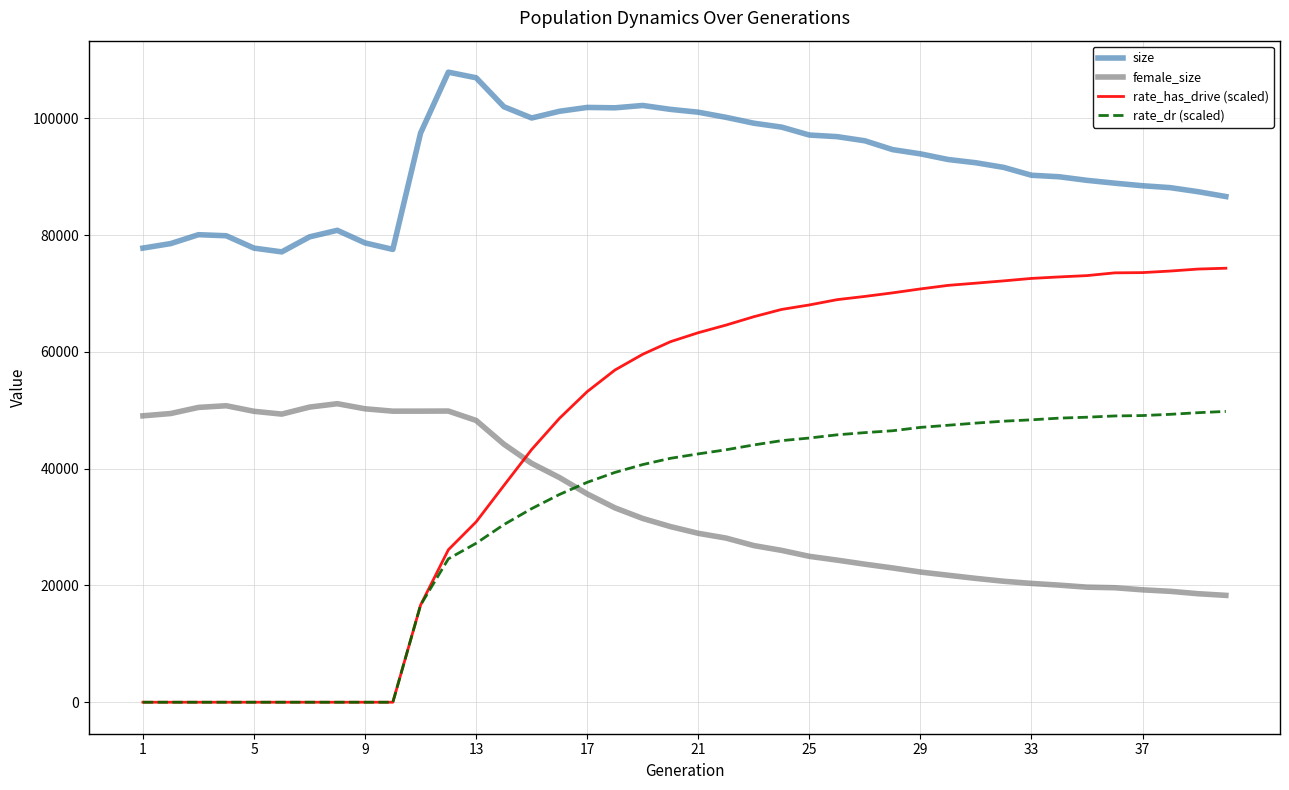

Which series has the largest range (max minus min)?

rate_has_drive (scaled)